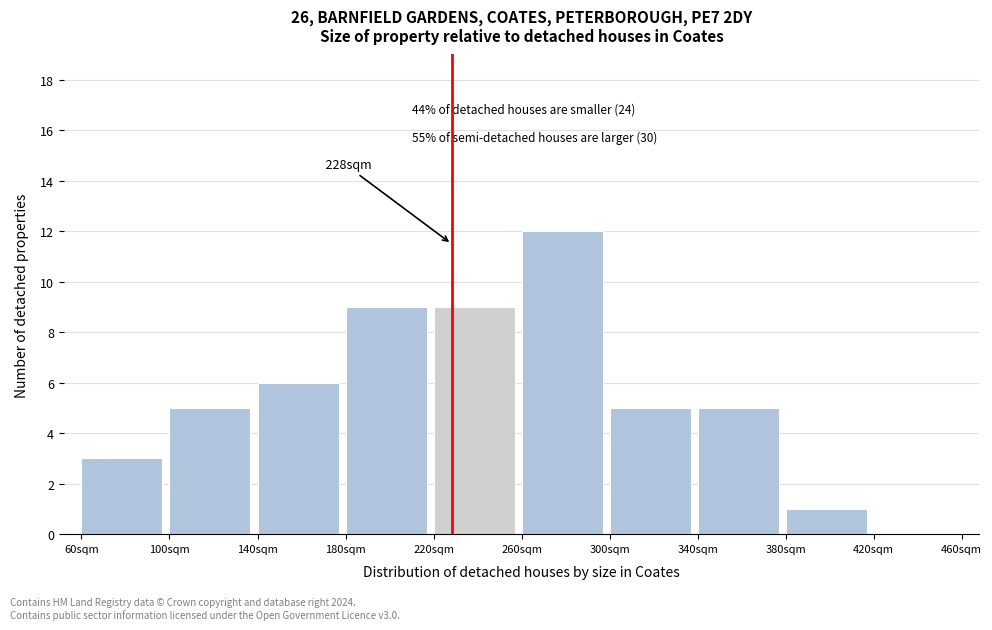

Reading left to right, list all the values displayed in this chart.

60sqm=3	100sqm=5	140sqm=6	180sqm=9	220sqm=9	260sqm=12	300sqm=5	340sqm=5	380sqm=1	420sqm=0